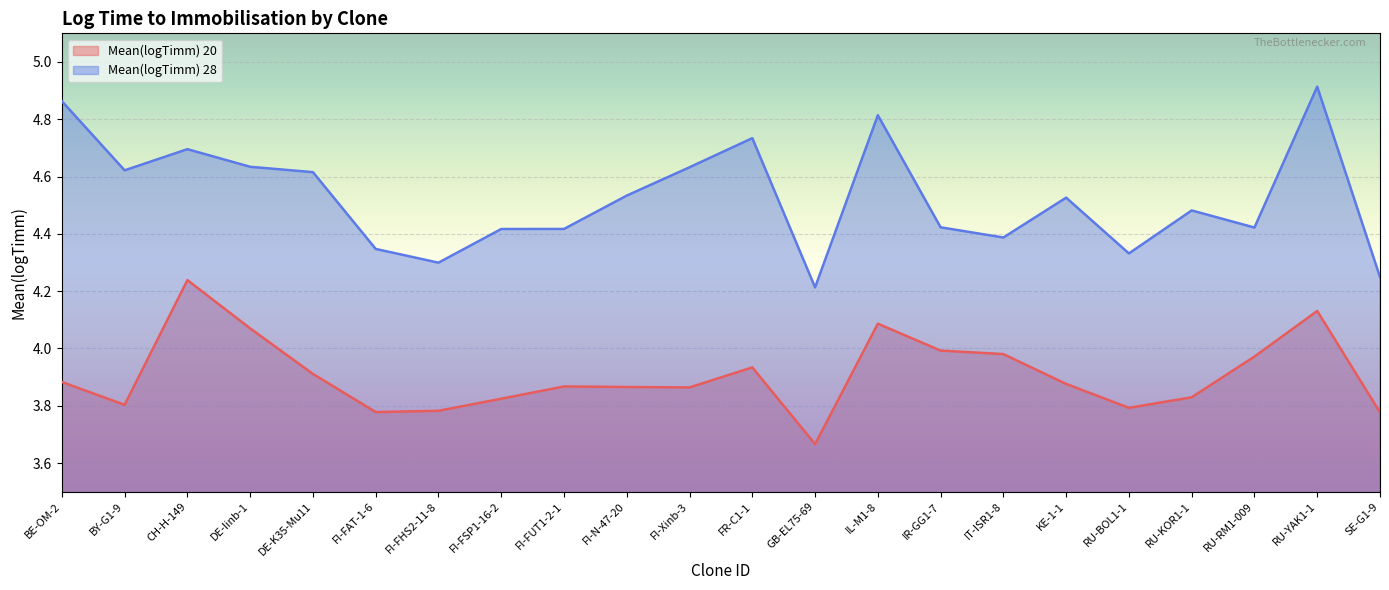

Where is the first local maximum for Mean(logTimm) 20?

CH-H-149